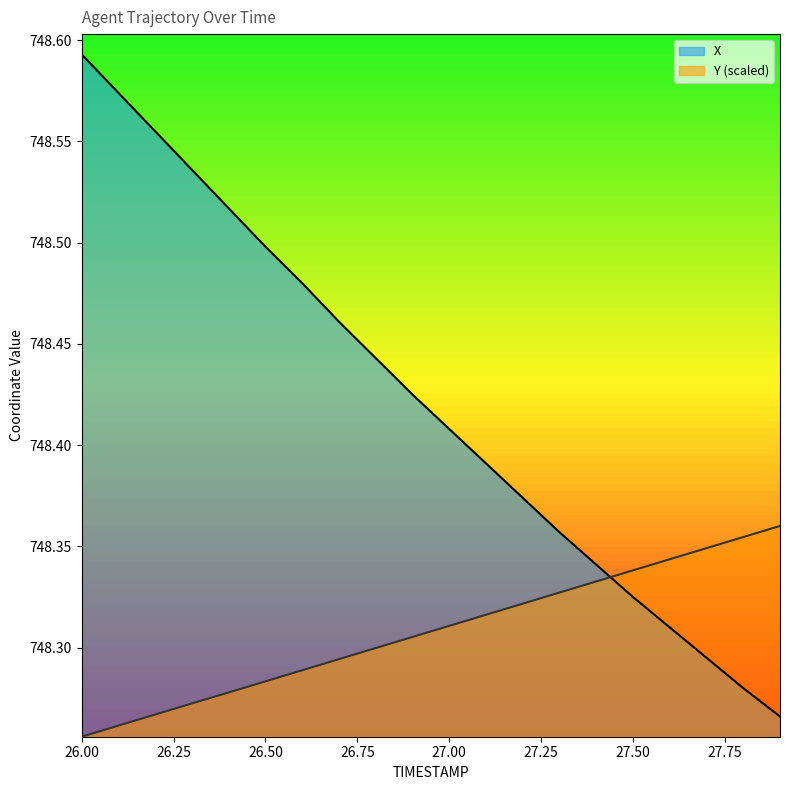

What is the value of the Y point at the 5th from the left?

748.3